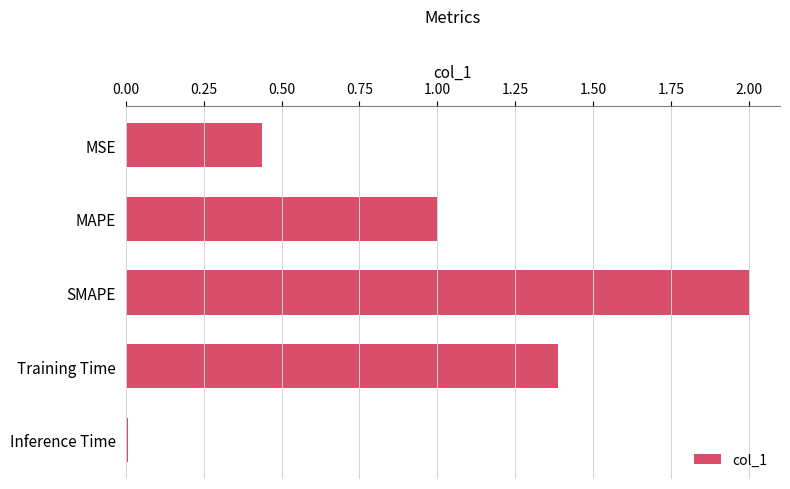

Count the number of categories in the chart.

5